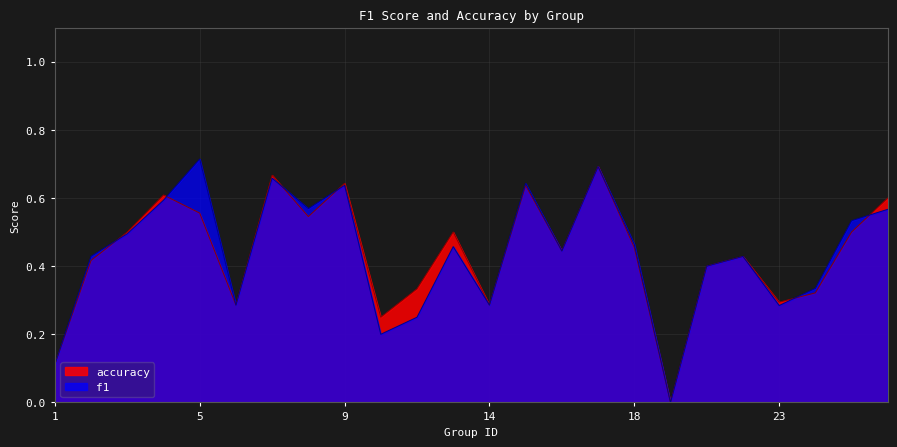

Rank the categories by f1 value from highest to lowest.

5, 17, 7, 15, 9, 4, 8, 26, 25, 3, 18, 13, 16, 2, 22, 21, 24, 6, 14, 23, 12, 10, 1, 19